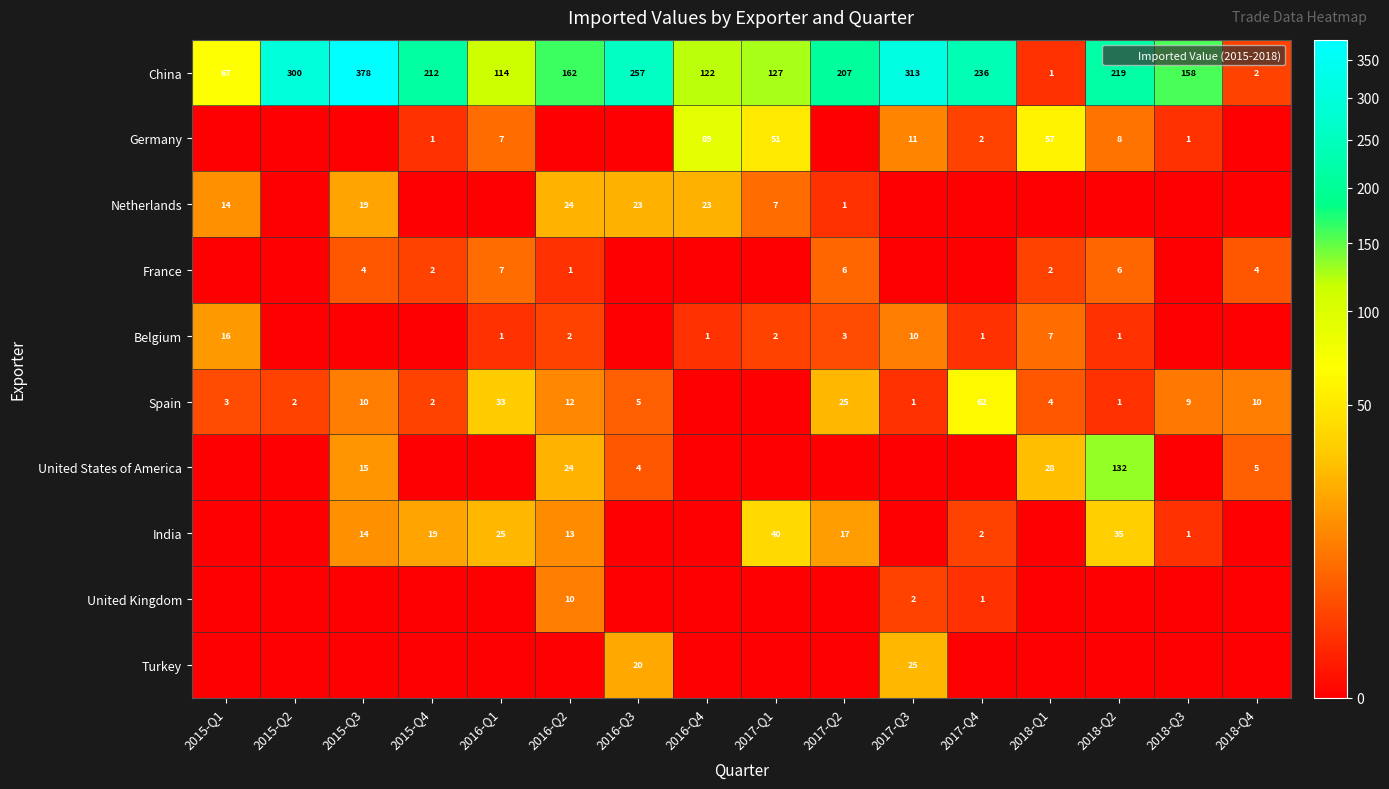

What is the difference between the United States of America values at 2015-Q3 and 2018-Q1?

13